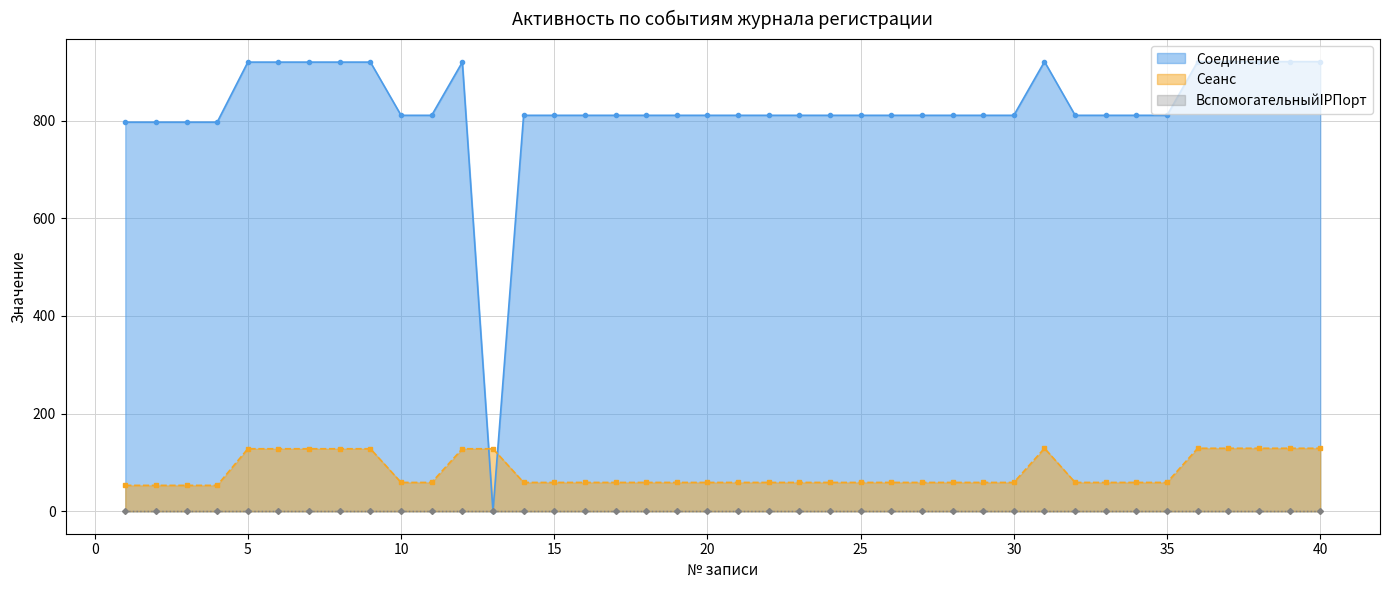

True or false: Сеанс and Соединение intersect in this chart.

True